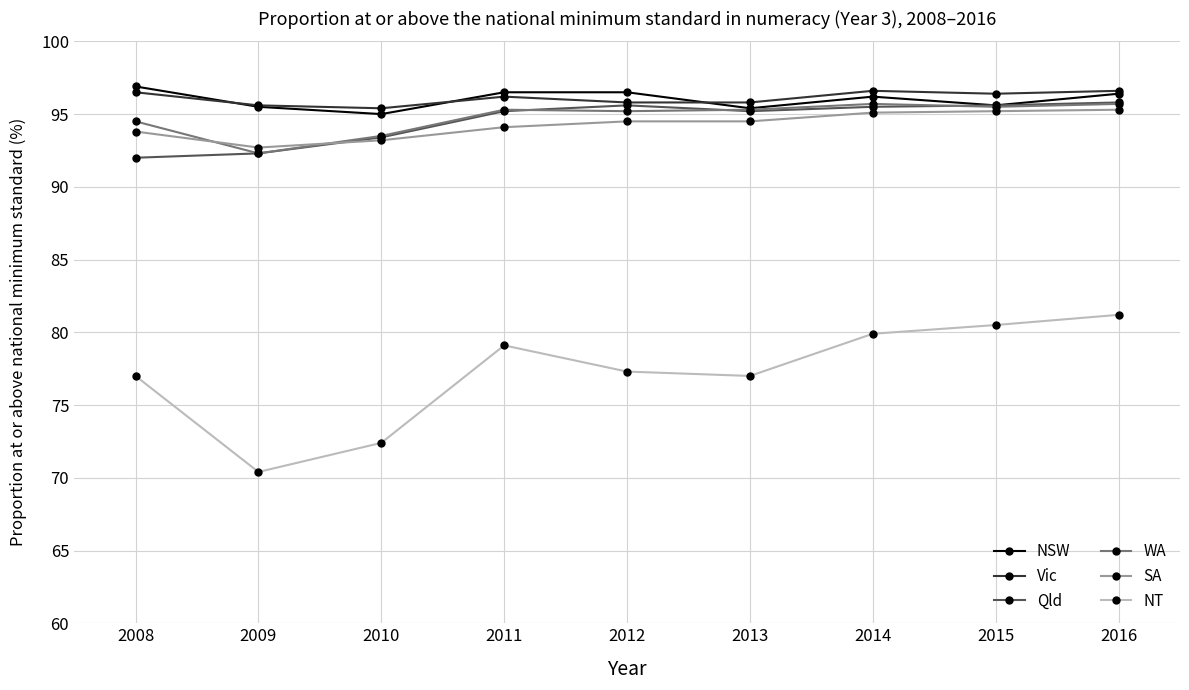

At how many categories does at least one series exceed 89?

9